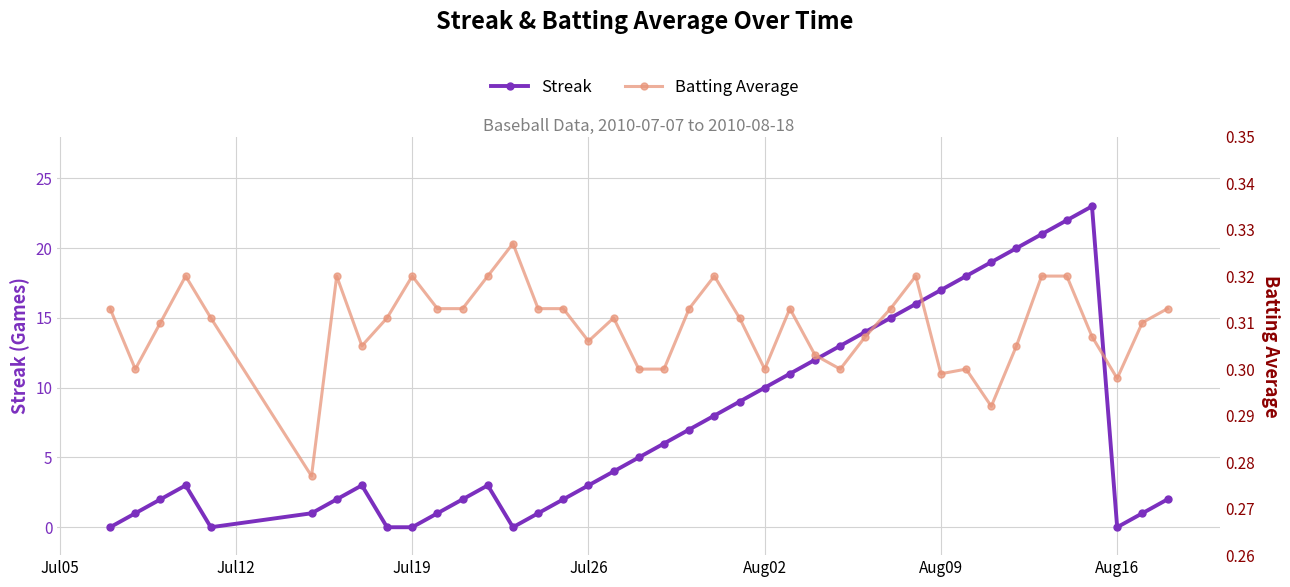

What are all the series names shown in the legend?

Streak, Batting Average